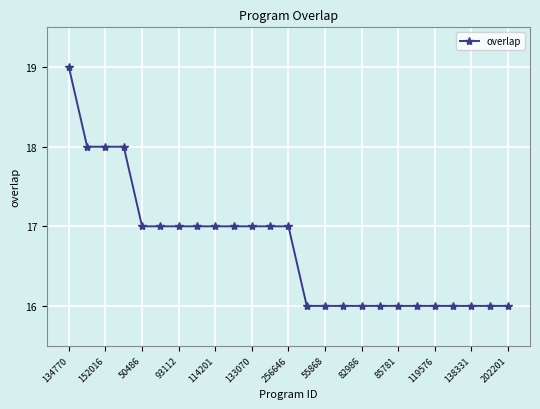

What is the minimum value shown in the chart?

16